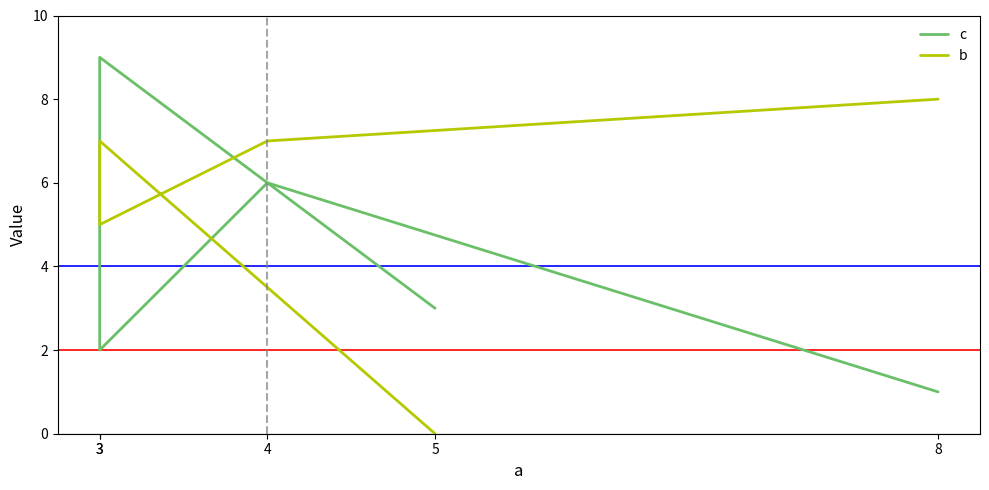

The value of b at 8 is 3. True or false?

False